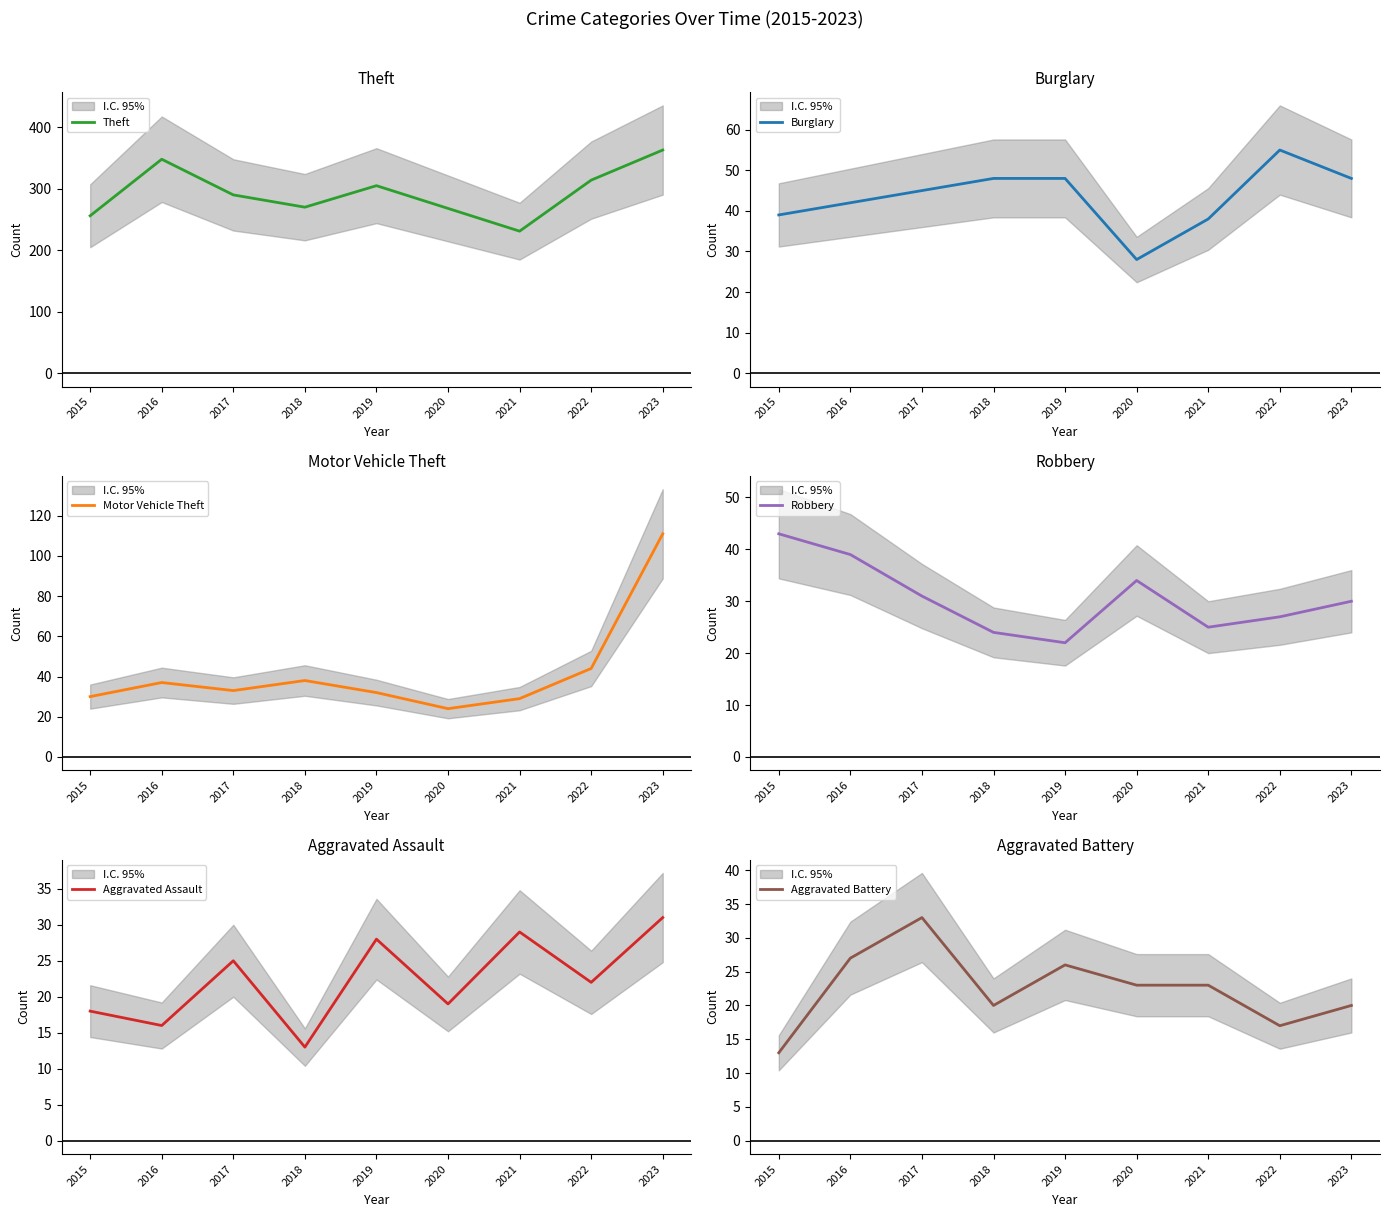

Reading left to right, extract all data points from this chart.

Theft: 2015=256	2016=348	2017=290	2018=270	2019=305	2020=268	2021=231	2022=314	2023=363
Burglary: 2015=39	2016=42	2017=45	2018=48	2019=48	2020=28	2021=38	2022=55	2023=48
Motor Vehicle Theft: 2015=30	2016=37	2017=33	2018=38	2019=32	2020=24	2021=29	2022=44	2023=111
Robbery: 2015=43	2016=39	2017=31	2018=24	2019=22	2020=34	2021=25	2022=27	2023=30
Aggravated Assault: 2015=18	2016=16	2017=25	2018=13	2019=28	2020=19	2021=29	2022=22	2023=31
Aggravated Battery: 2015=13	2016=27	2017=33	2018=20	2019=26	2020=23	2021=23	2022=17	2023=20